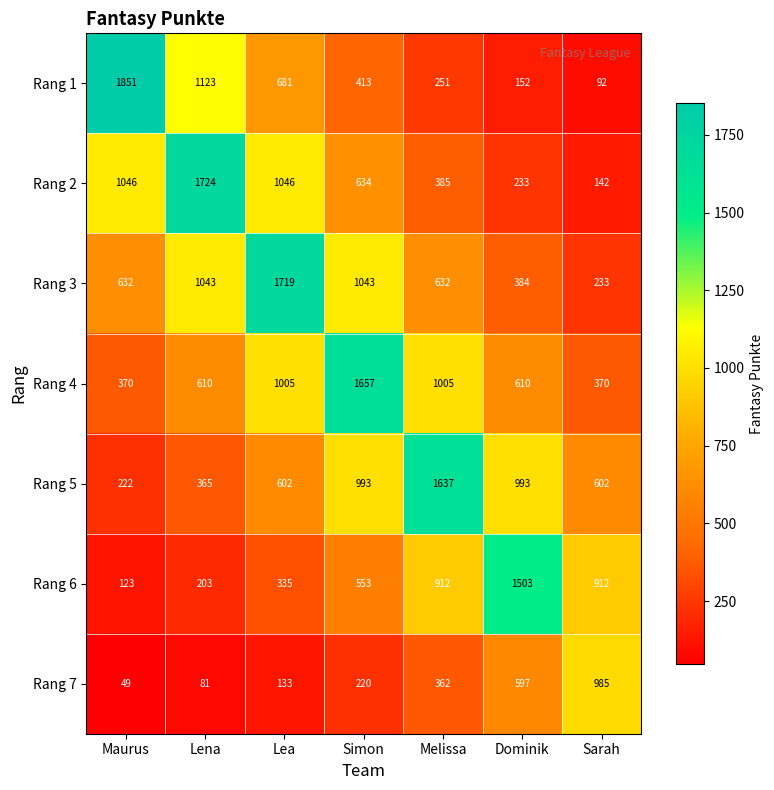

What is the difference between the highest and lowest values at Dominik?

1351